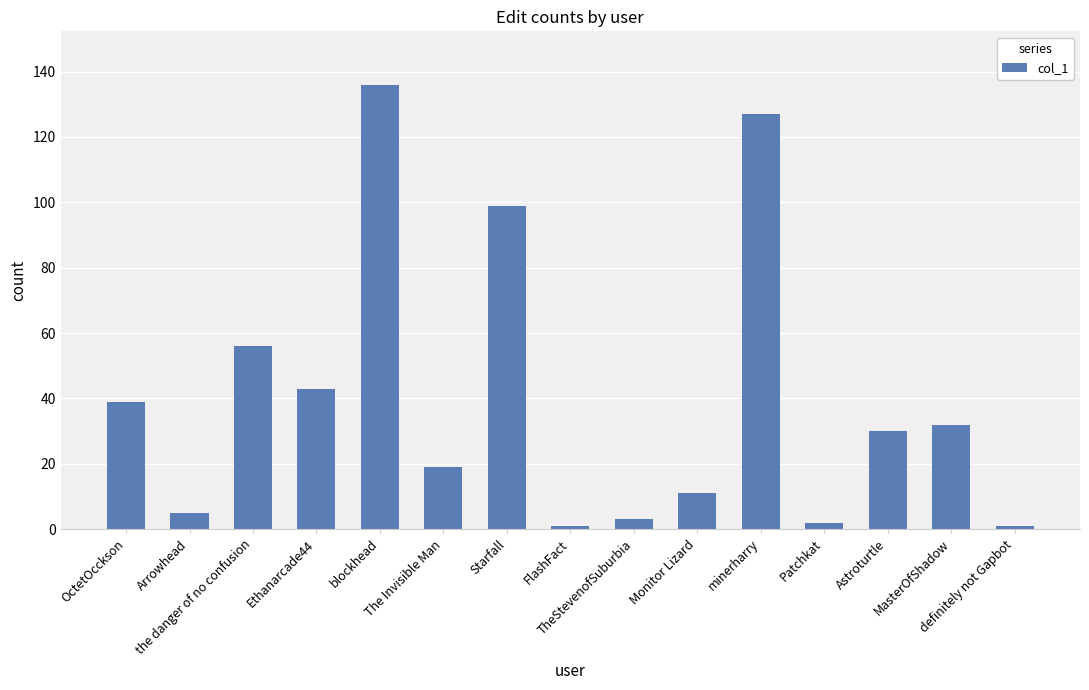

Are the bars horizontal?

No